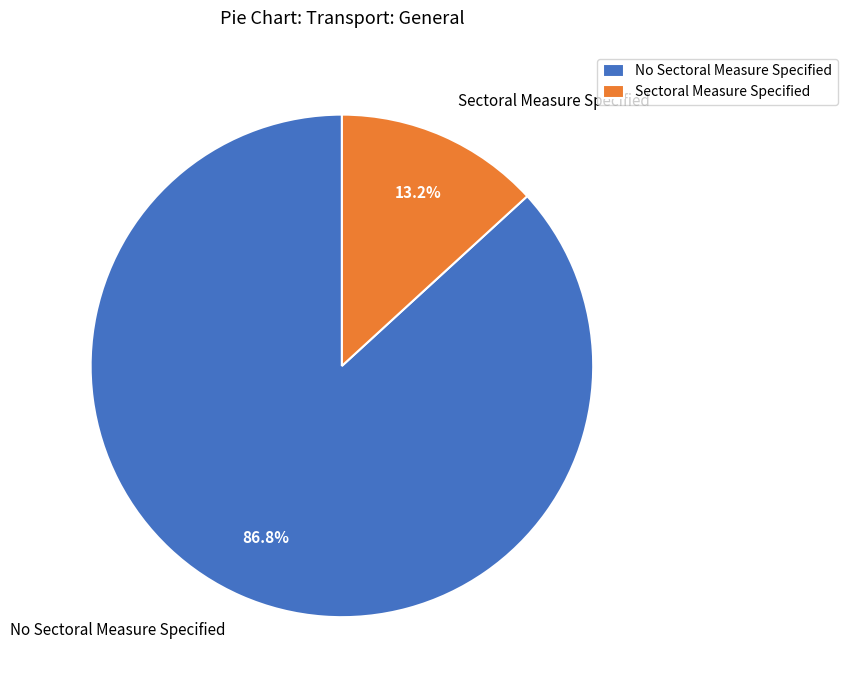

Which slice represents more than half of the pie?

No Sectoral Measure Specified